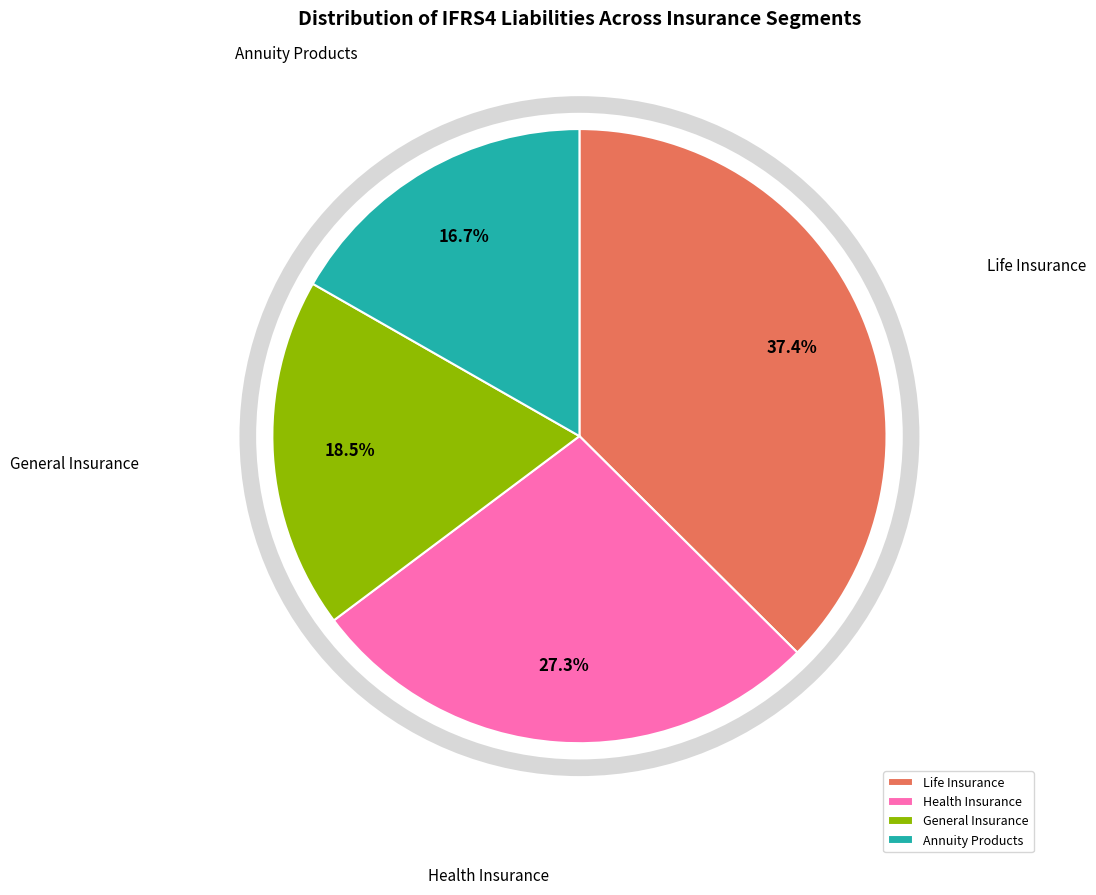

What is the ratio of the value at Annuity Products to the value at Health Insurance?

0.6